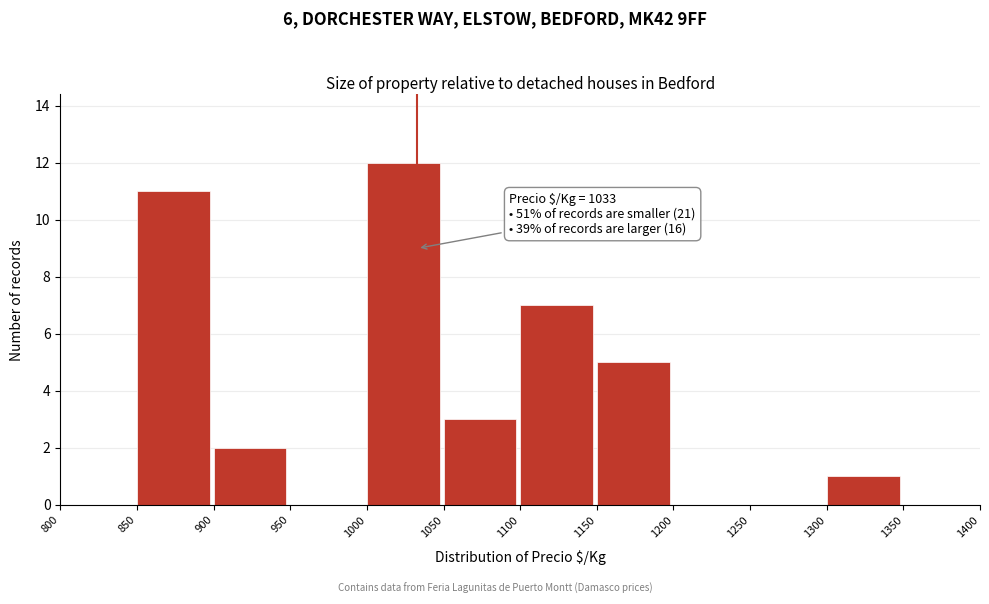

Over which range of the x-axis is the bar tallest?

1000 to 1050